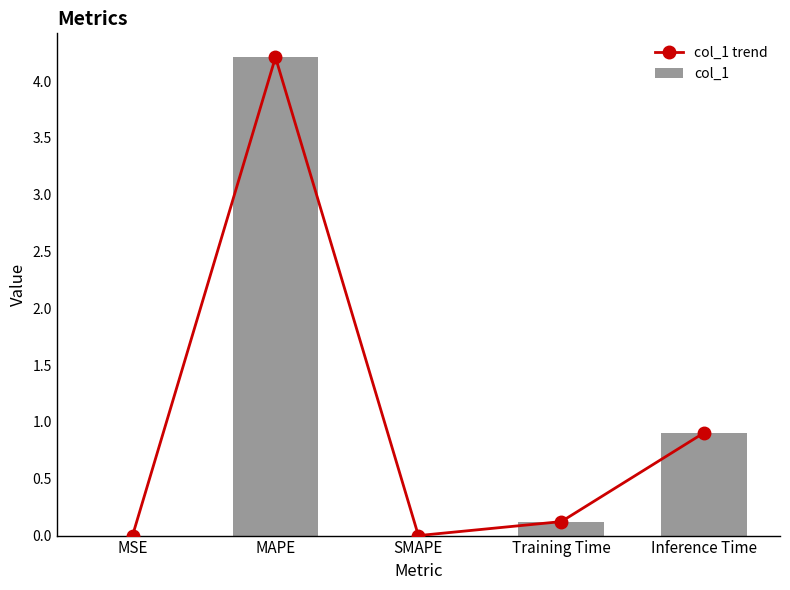

What is the sum of all col_1 values?

5.2